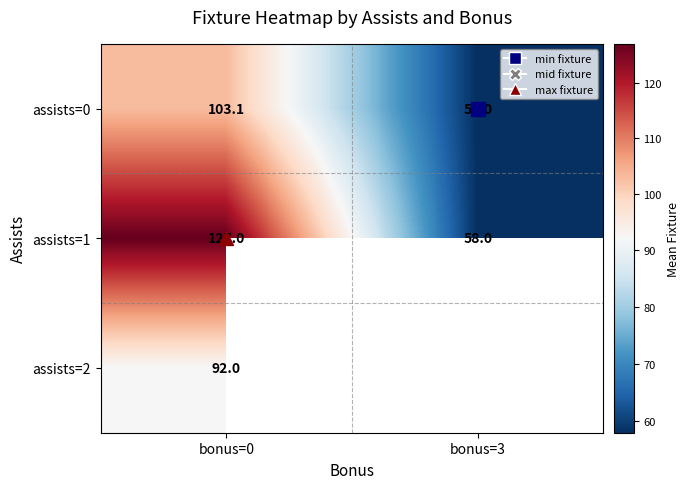

What is the greatest value displayed?

127.0